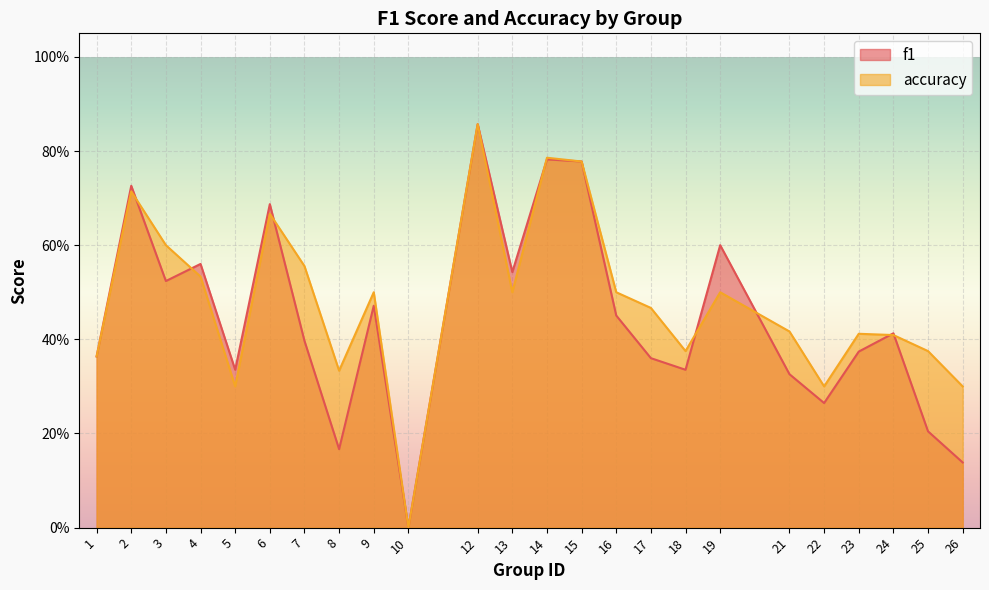

How many distinct data groups are displayed?

2